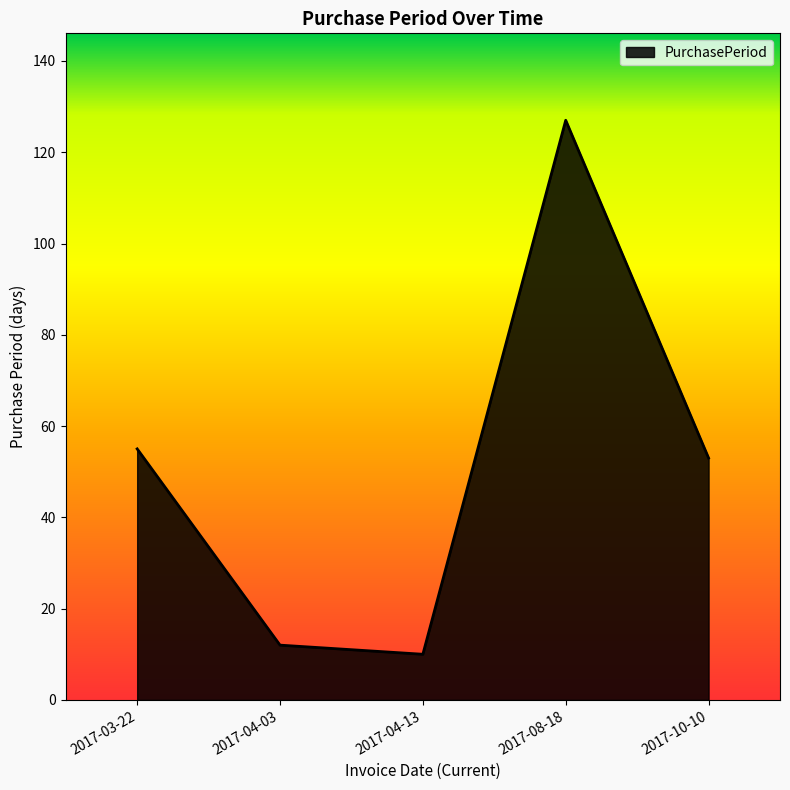

Reading right to left, transcribe all the data shown in this chart.

2017-10-10=53	2017-08-18=127	2017-04-13=10	2017-04-03=12	2017-03-22=55